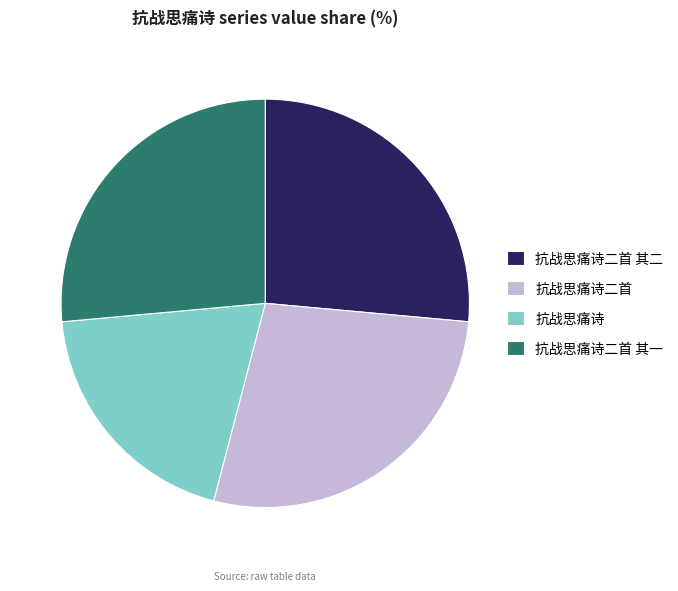

Do 抗战思痛诗二首 and 抗战思痛诗二首 其一 together represent more than half of the pie?

Yes